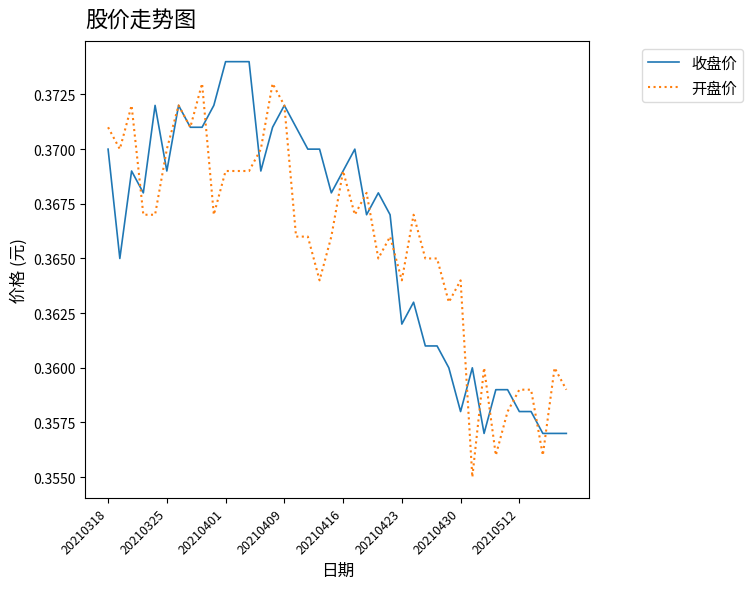

How many categories are shown in the chart?

40